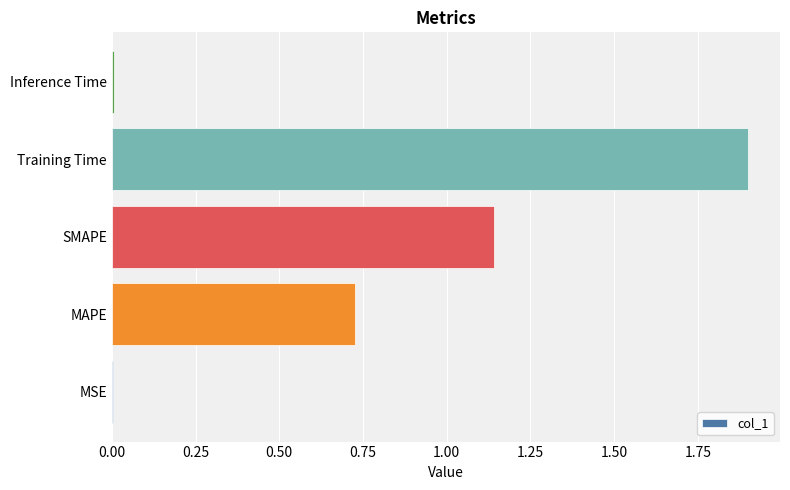

Which has a higher value, Inference Time or Training Time?

Training Time